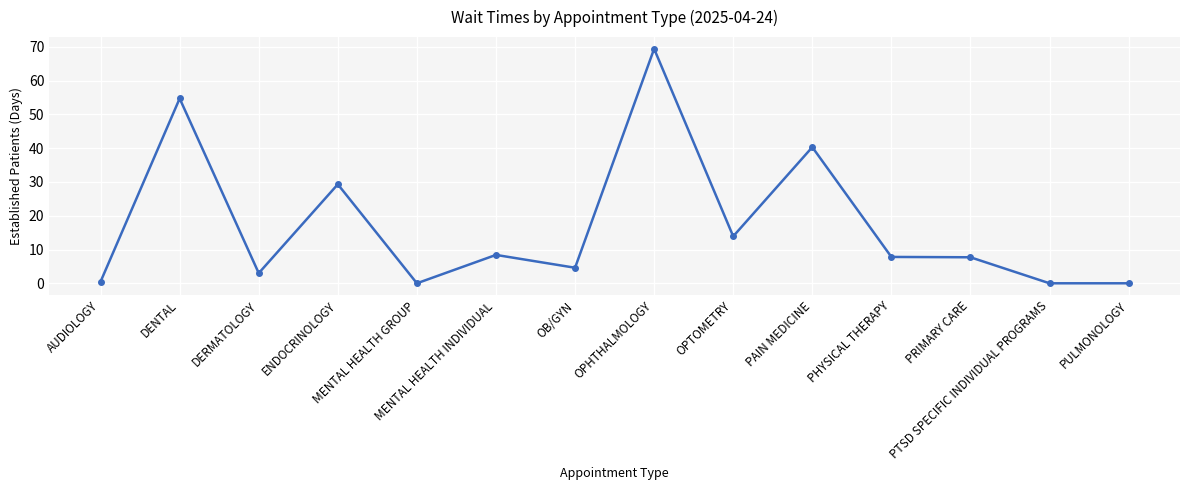

What is the label of the 8th point from the left?

OPHTHALMOLOGY